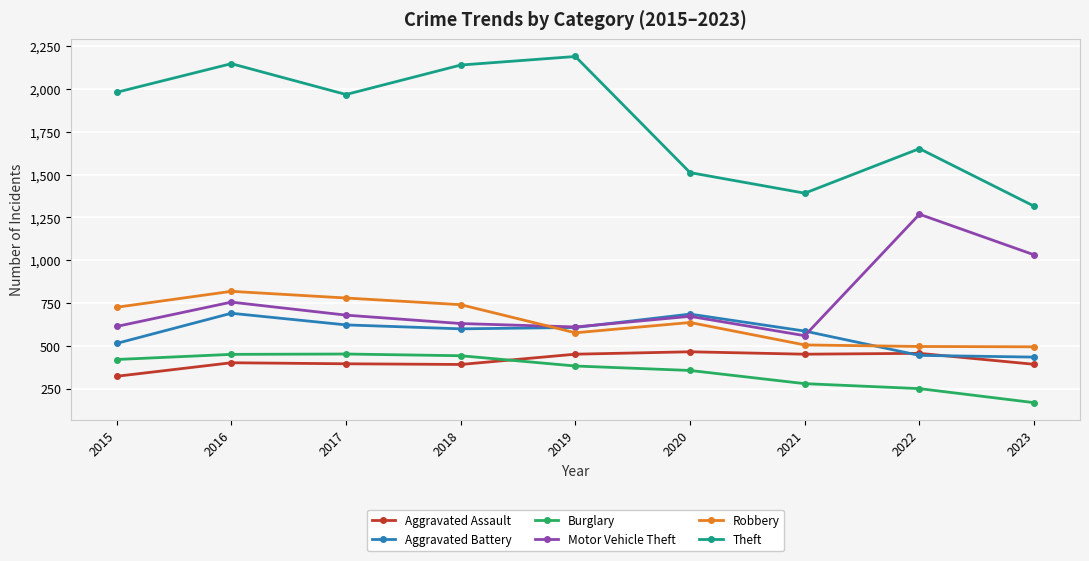

How many values in the Aggravated Battery series are below 600?

4